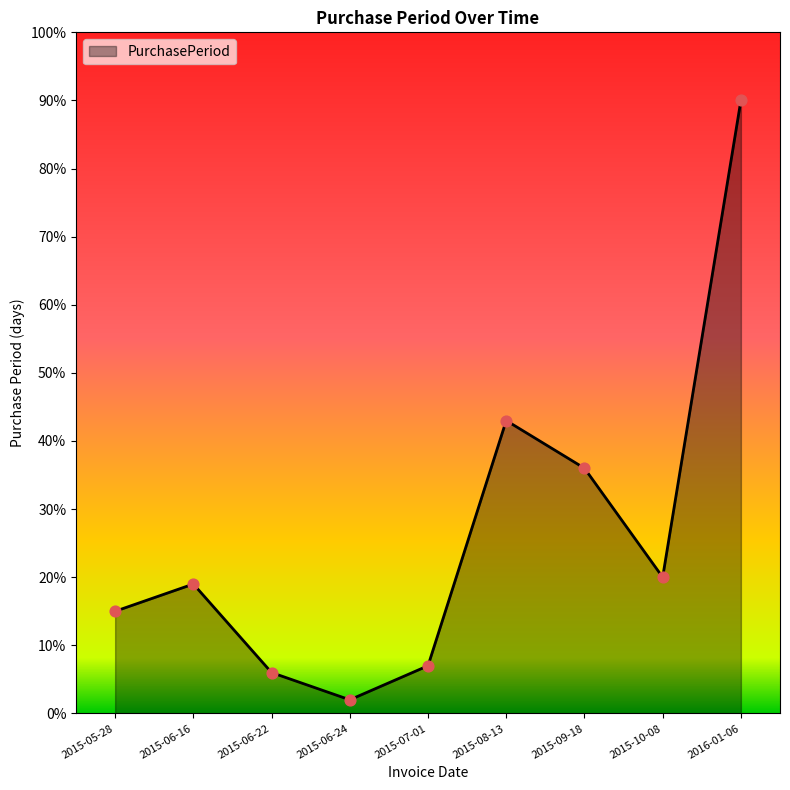

Approximately how many times larger is the value at 2015-09-18 compared to 2015-10-08?

1.8